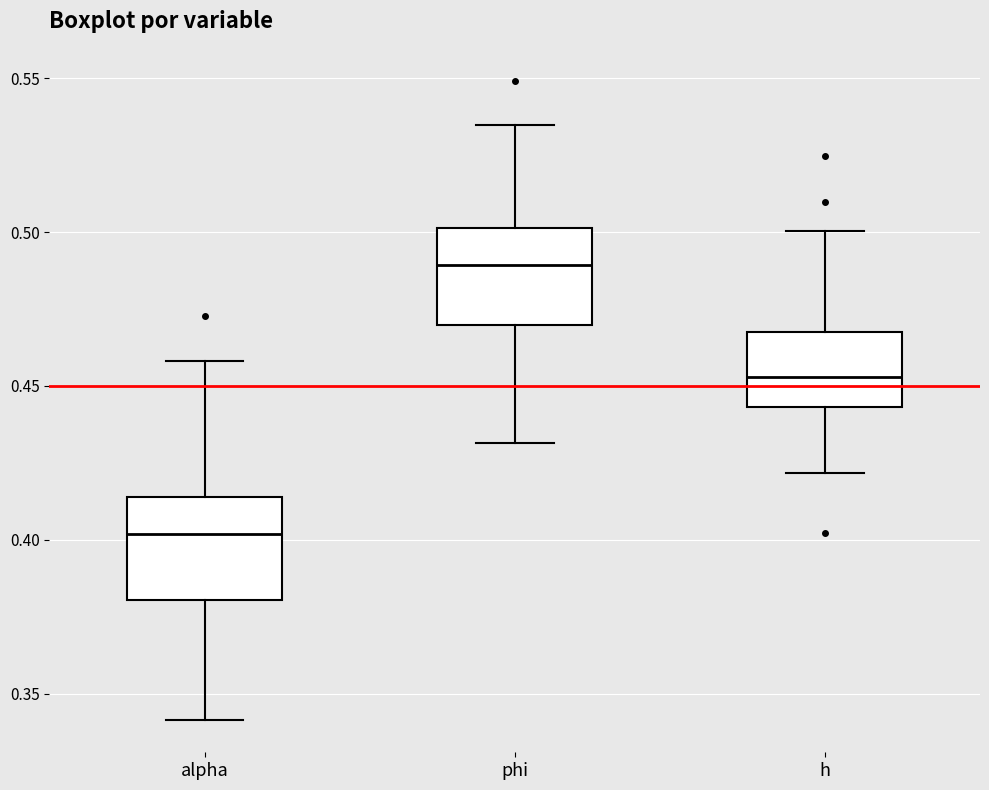

Where does the upper whisker of the box for h end on the y-axis? The values are not printed on the chart, so give them approximately, as read against the axis.

0.500